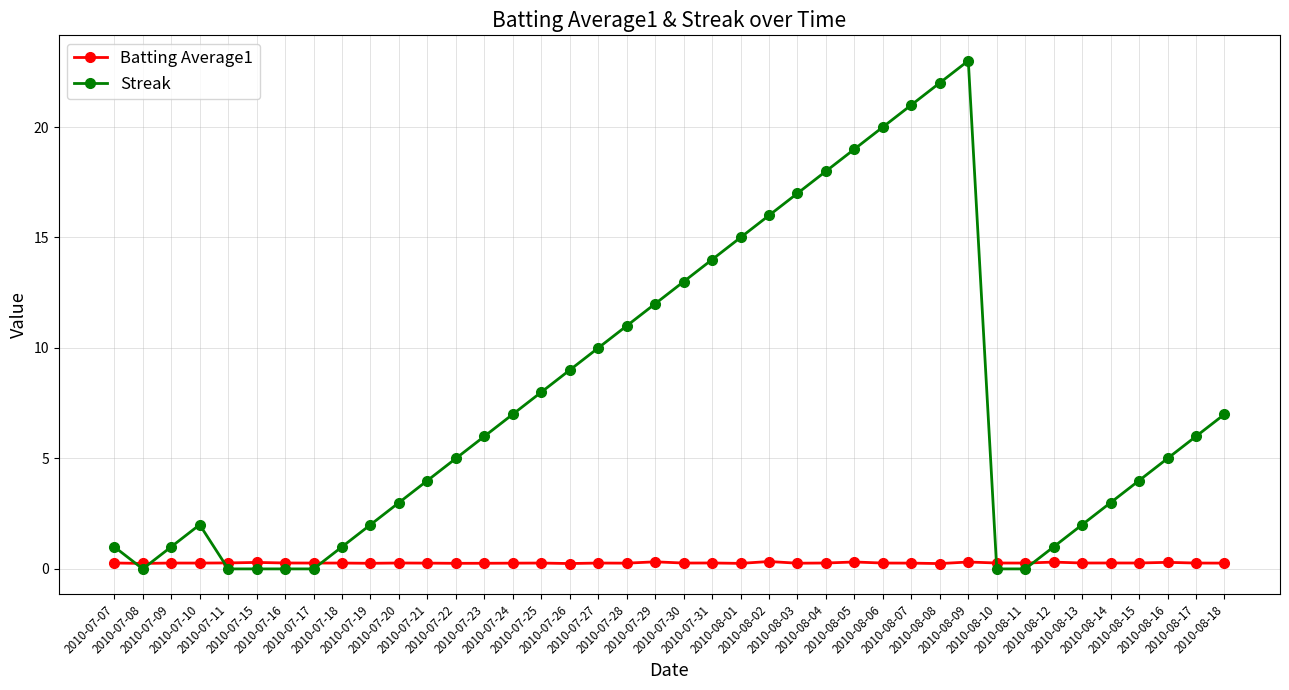

Which series has the largest range (max minus min)?

Streak